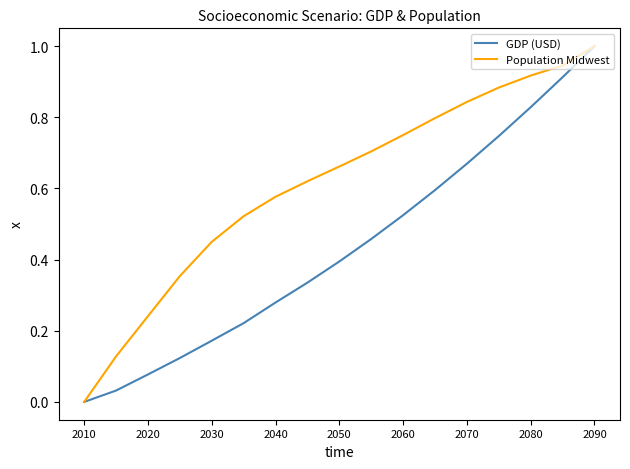

Rank the series by their average value, from highest to lowest.

Population Midwest, GDP (USD)